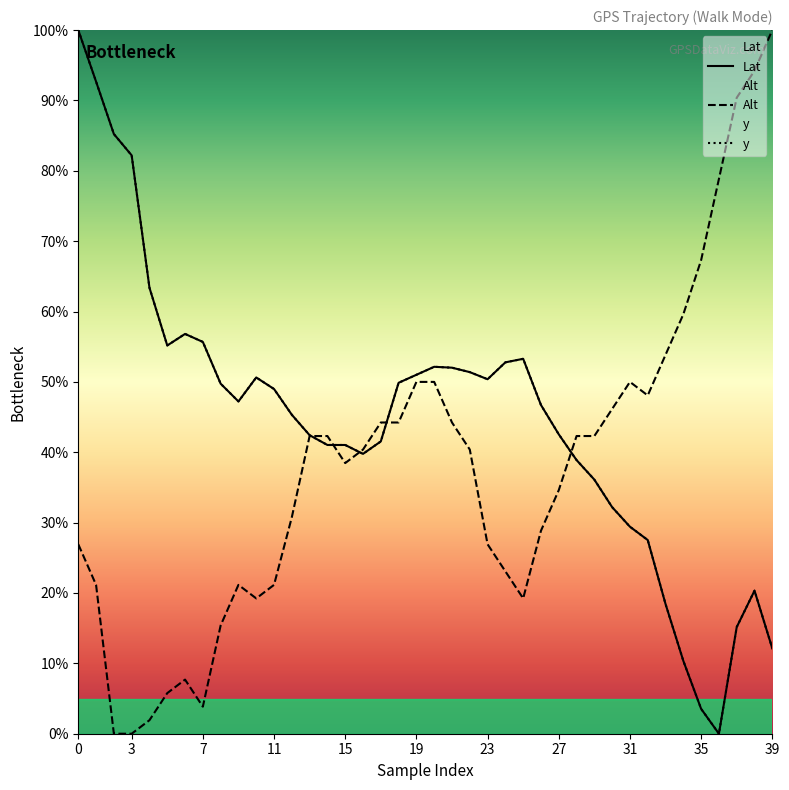

Count the number of categories in the chart.

40